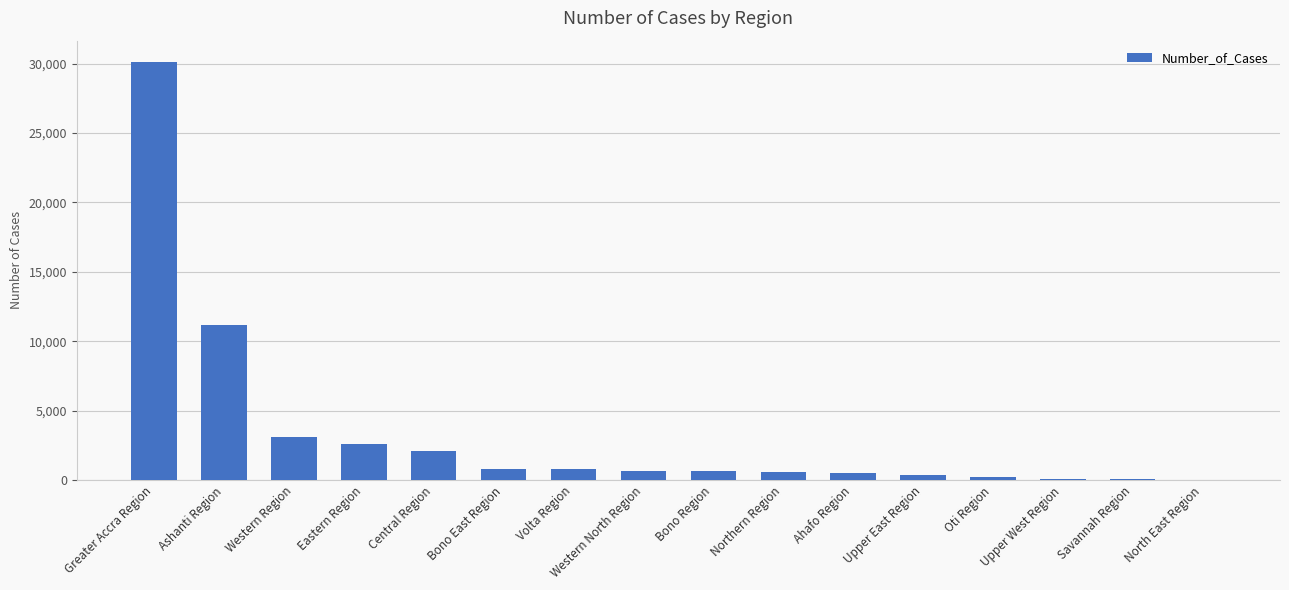

Is it true that the value at Western Region is 4124?

False